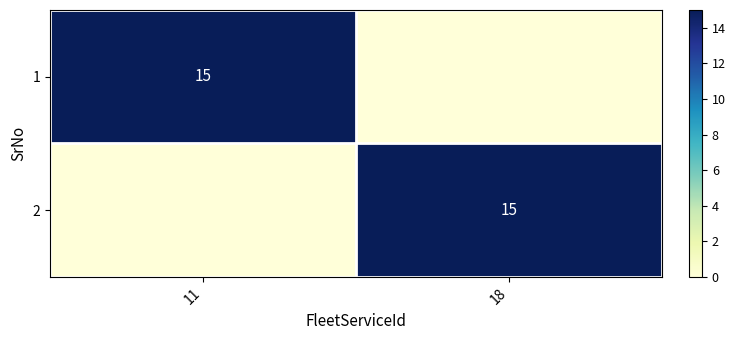

Count the number of categories in the chart.

2